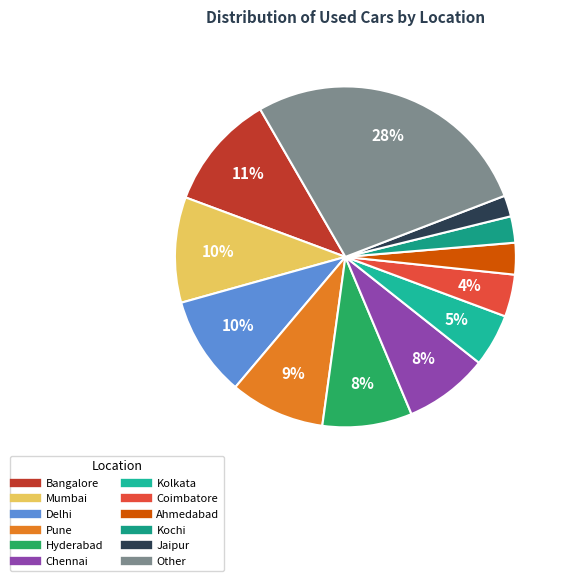

Count the number of slices in the pie.

12